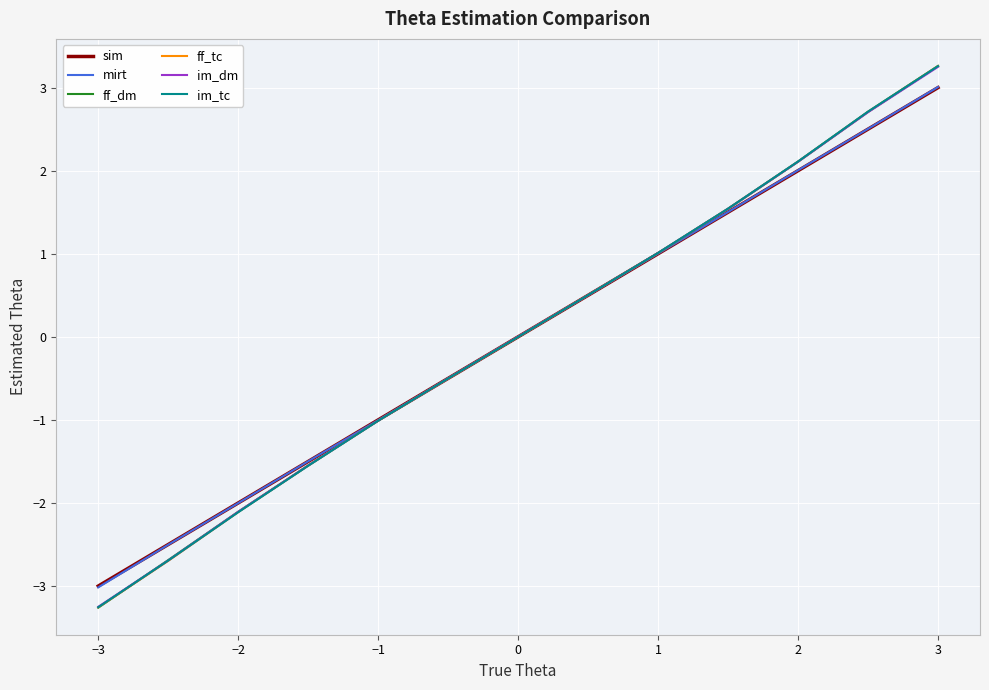

Which series has the widest spread of values?

ff_dm